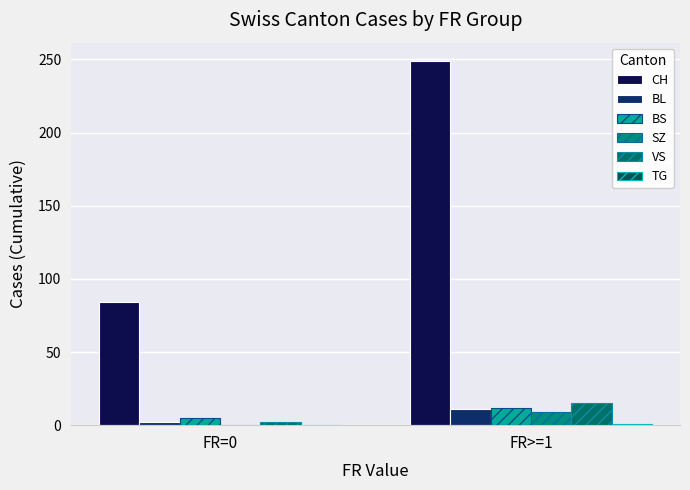

Are the bars horizontal?

No